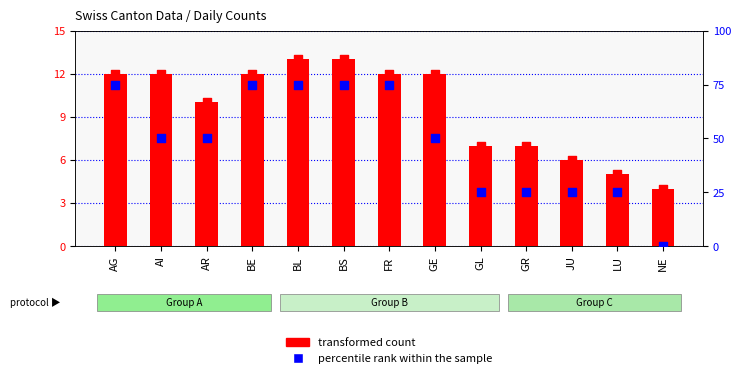

At how many categories does at least one series exceed 43?

8